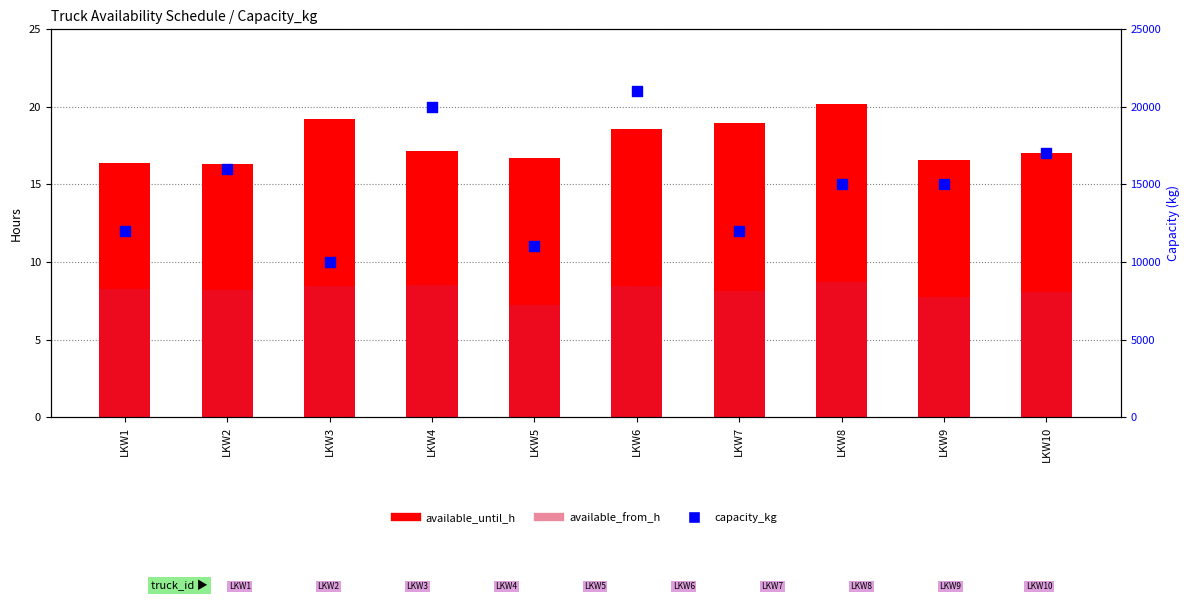

Which series has the largest total across all categories?

capacity_kg